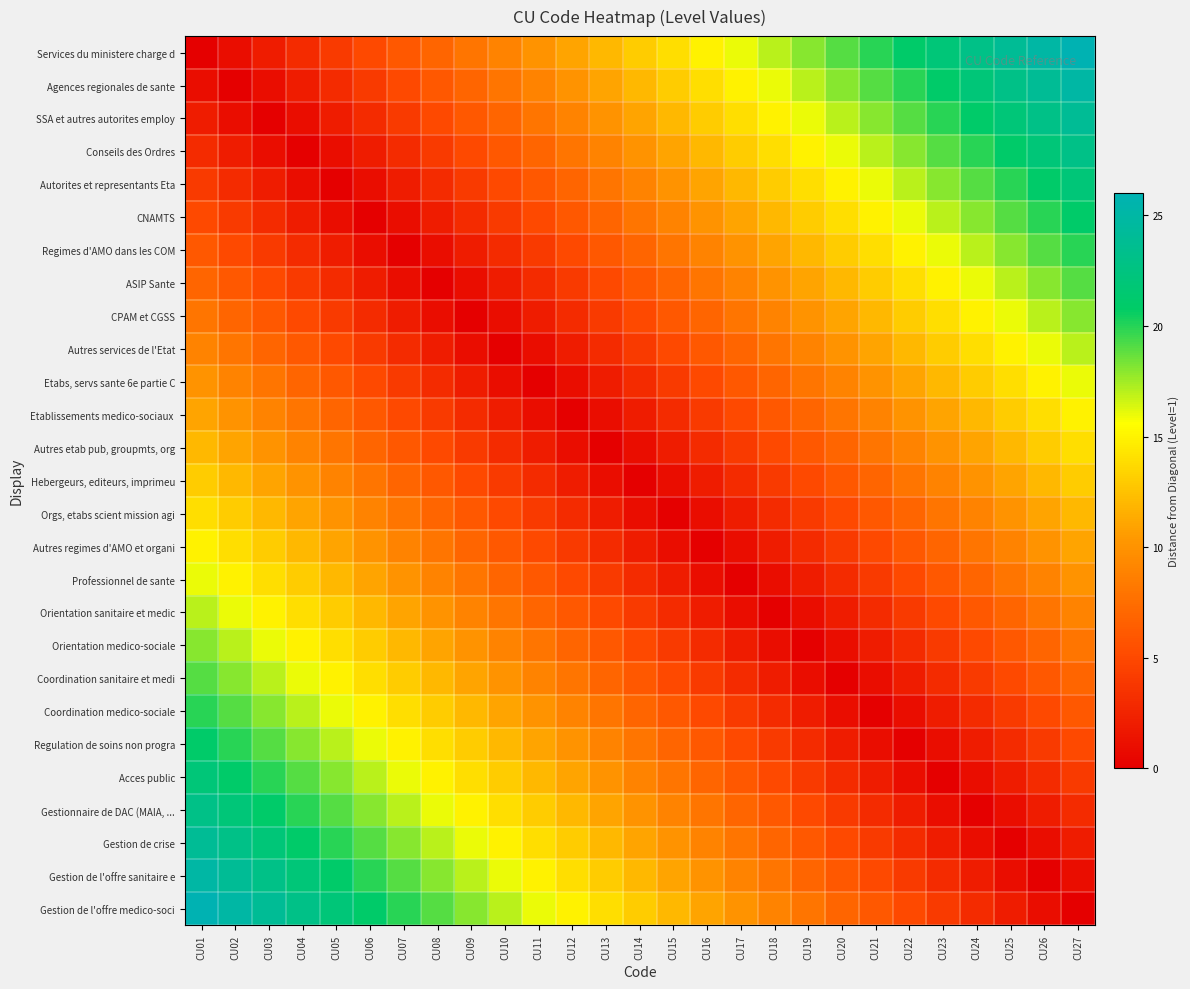

Between CU15 and CU25, which series saw the biggest shift?

Services du ministere charge d